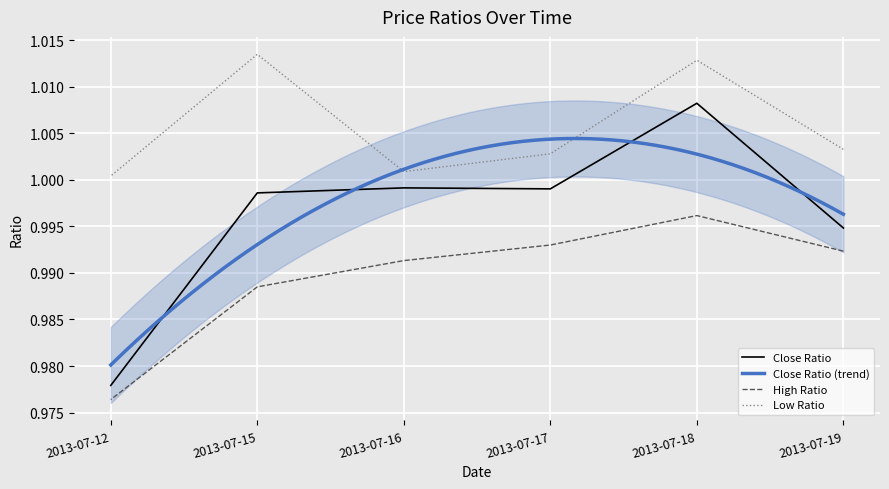

Reading left to right, extract all data points from this chart.

Close Ratio: 2013-07-12=1.0	2013-07-15=1.0	2013-07-16=1.0	2013-07-17=1.0	2013-07-18=1.0	2013-07-19=1.0
High Ratio: 2013-07-12=1.0	2013-07-15=1.0	2013-07-16=1.0	2013-07-17=1.0	2013-07-18=1.0	2013-07-19=1.0
Low Ratio: 2013-07-12=1.0	2013-07-15=1.0	2013-07-16=1.0	2013-07-17=1.0	2013-07-18=1.0	2013-07-19=1.0